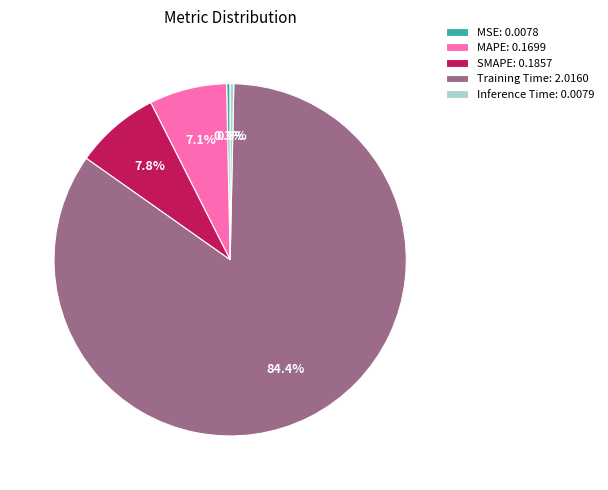

Combined, do SMAPE and MSE account for over 50%?

No